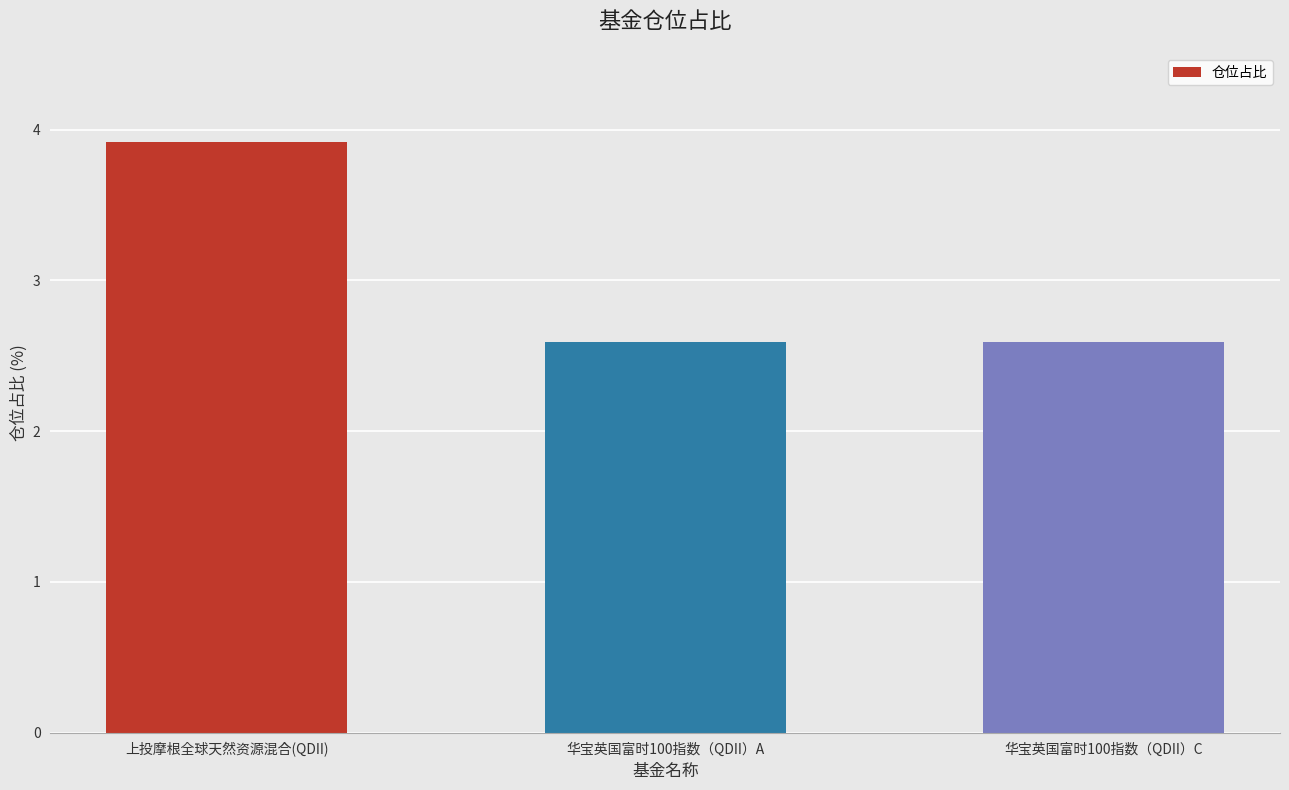

The value at 上投摩根全球天然资源混合(QDII) is 6.8. True or false?

False